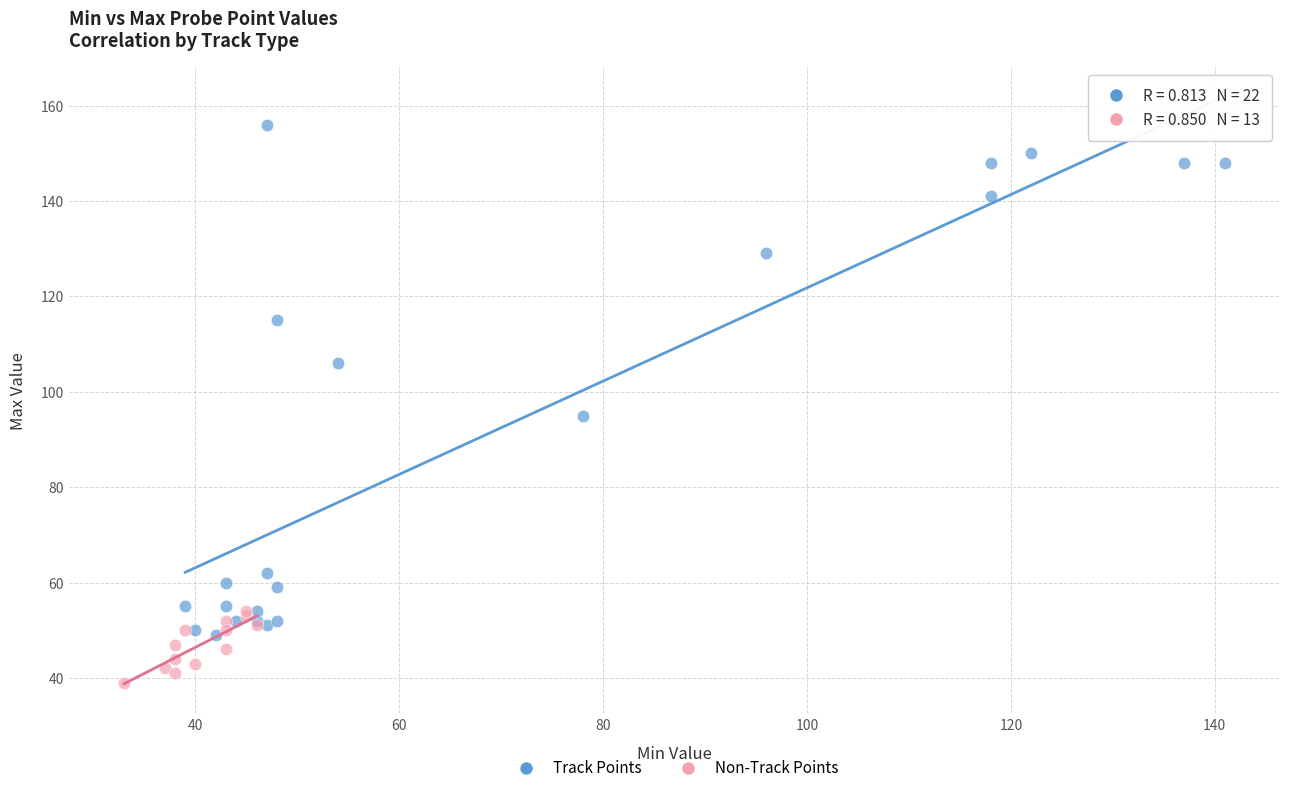

Which series has the widest spread of Y values?

Track Points